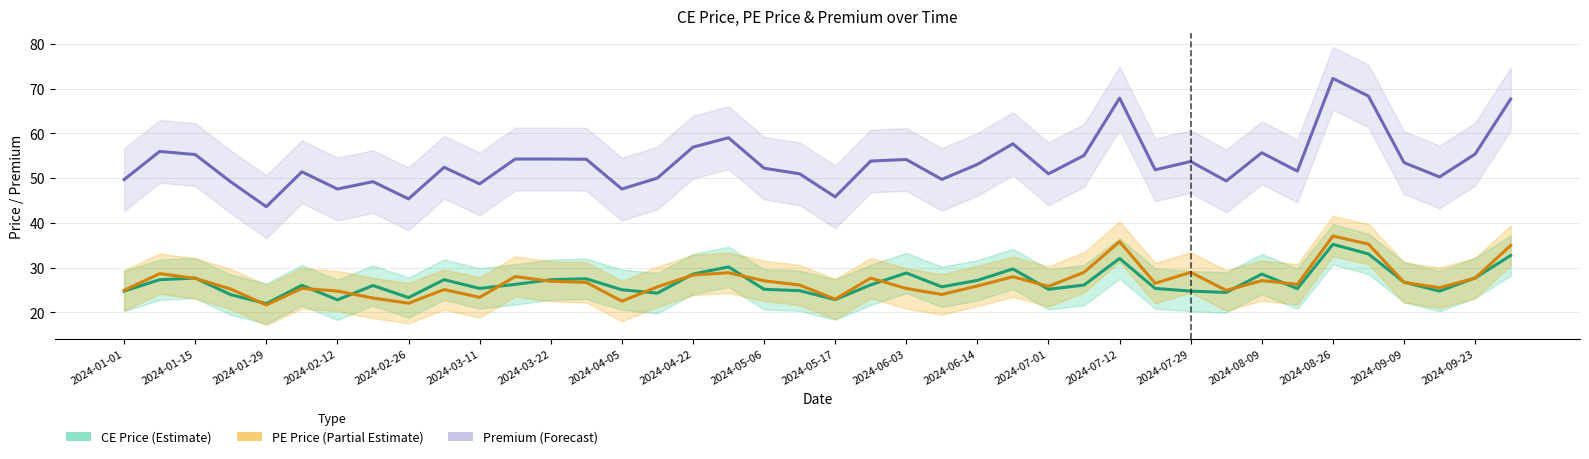

How many interior local peaks does the Premium (Forecast) series have?

11